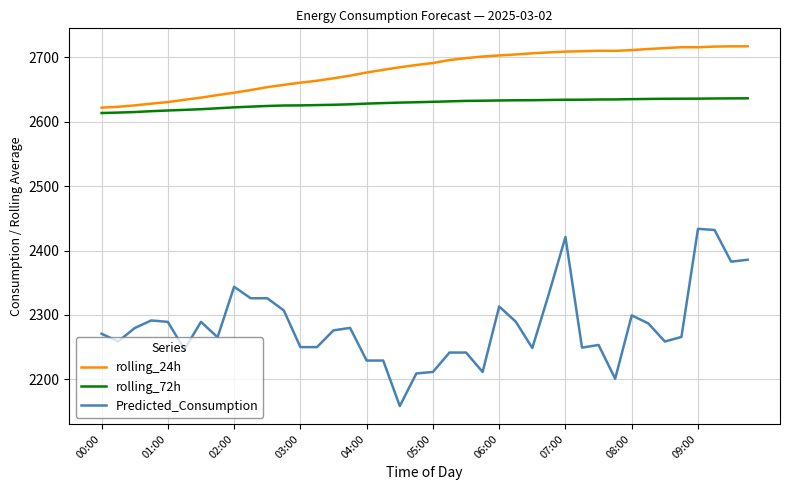

Which series has the largest range (max minus min)?

Predicted_Consumption